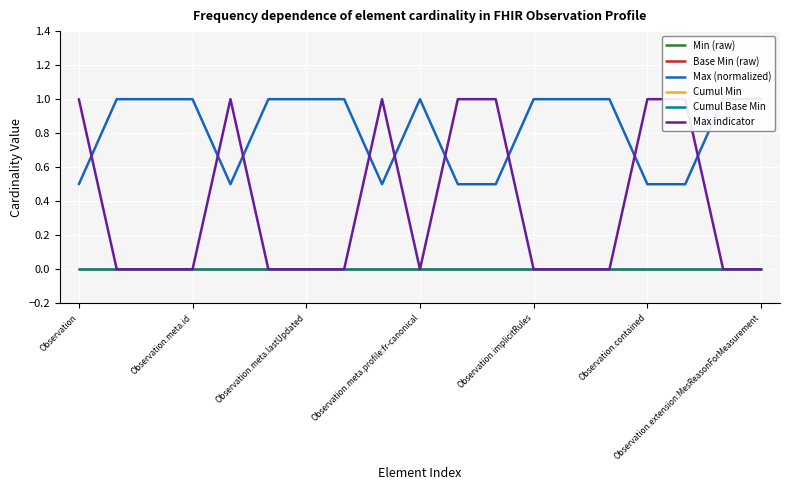

What position from the left is Observation.meta.id?

4